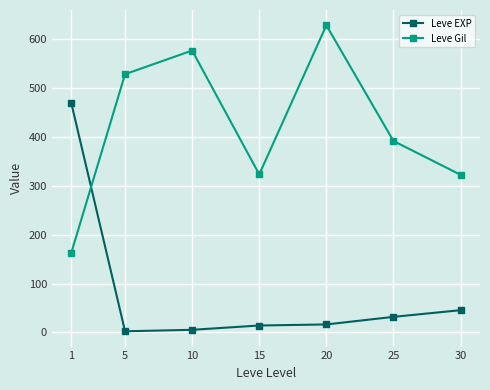

At which label does Leve Gil reach its peak?

20